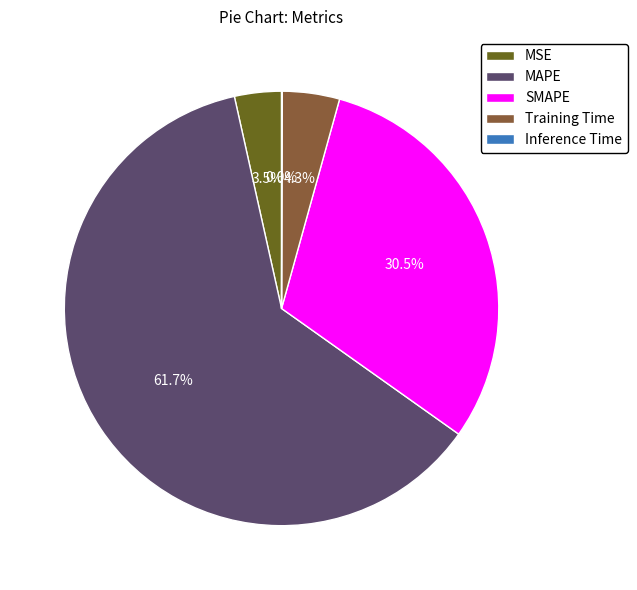

What is the majority slice?

MAPE